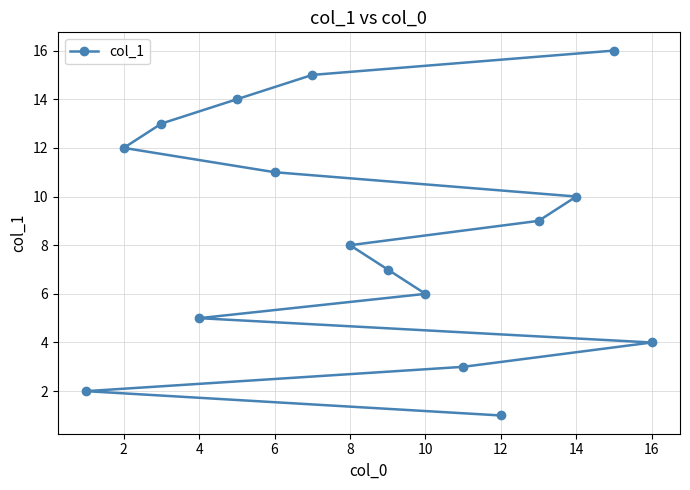

At which category does the chart reach its peak across all series?

15